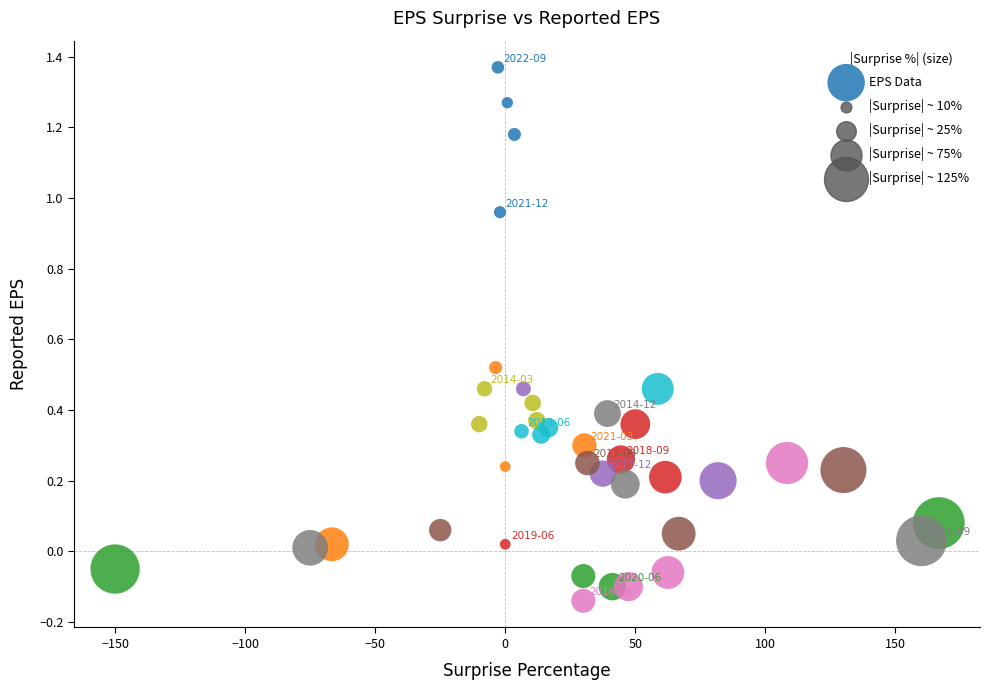

What is the range of Y values (max minus min)?

1.5